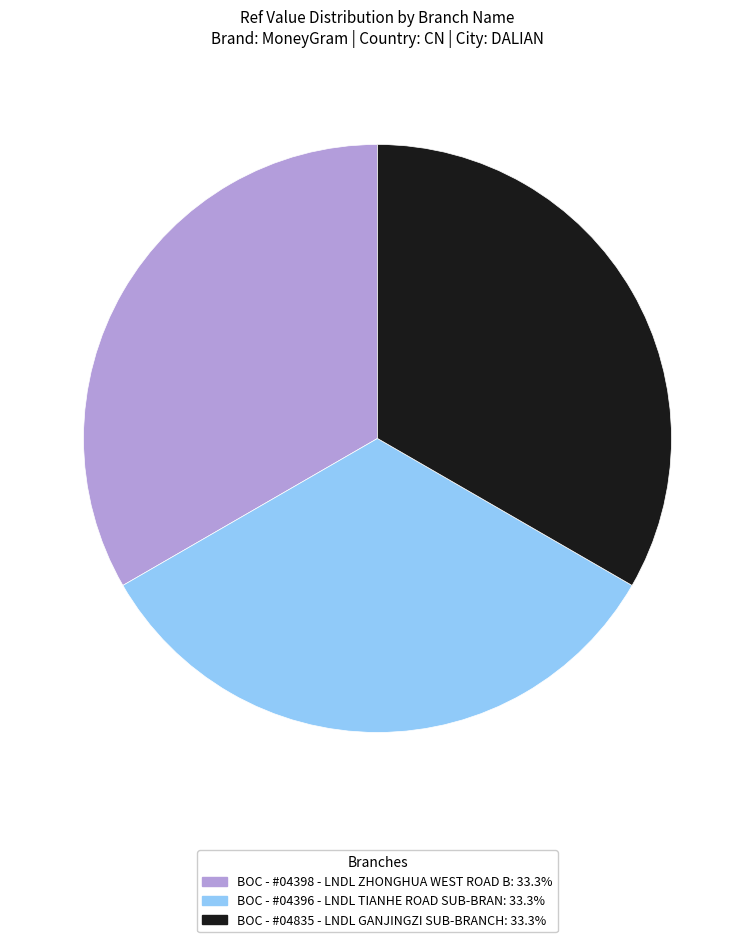

What is the ratio of the value at BOC - #04396 - LNDL TIANHE ROAD SUB-BRAN: 33.3% to the value at BOC - #04835 - LNDL GANJINGZI SUB-BRANCH: 33.3%?

1.0